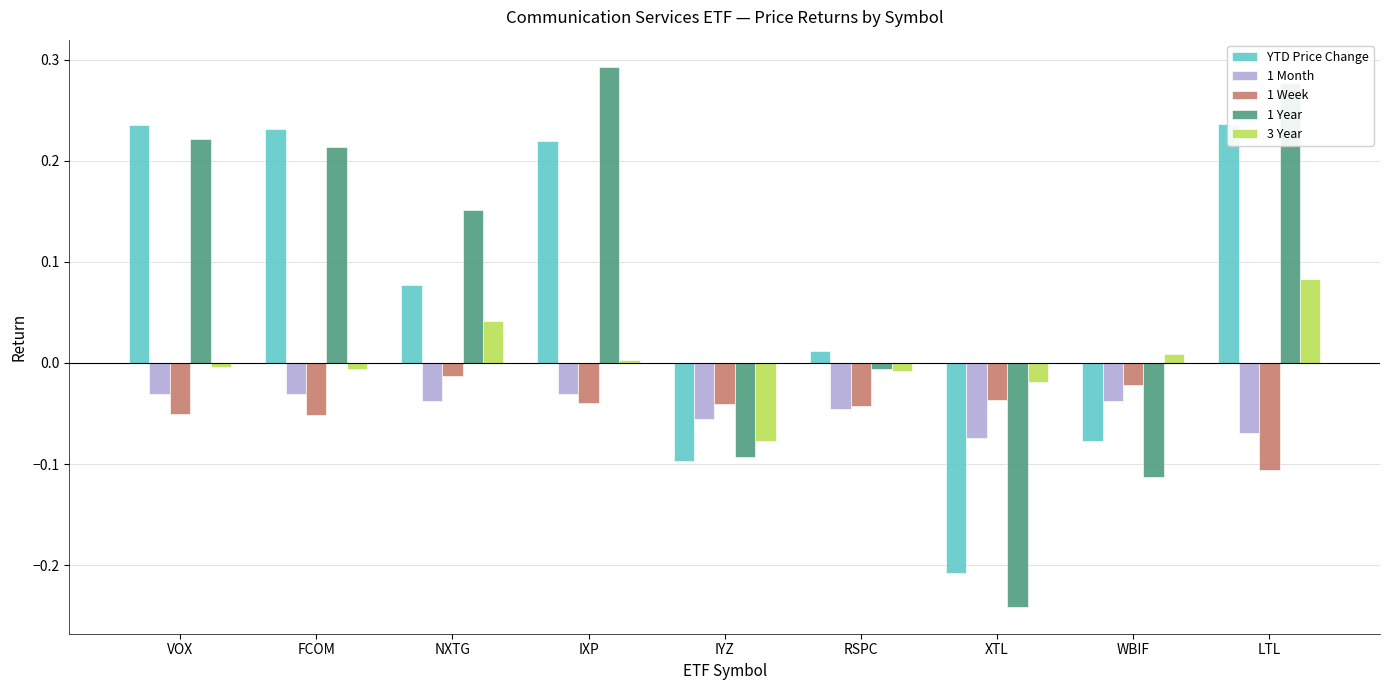

Which series changed the most between XTL and LTL?

1 Year